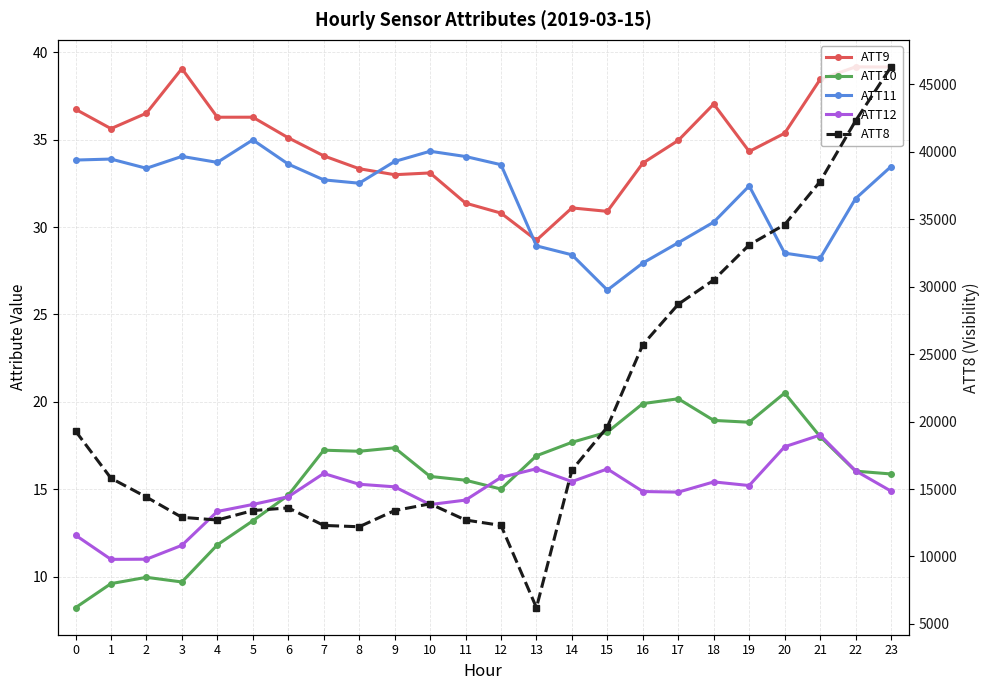

How many lines are shown in the chart?

5